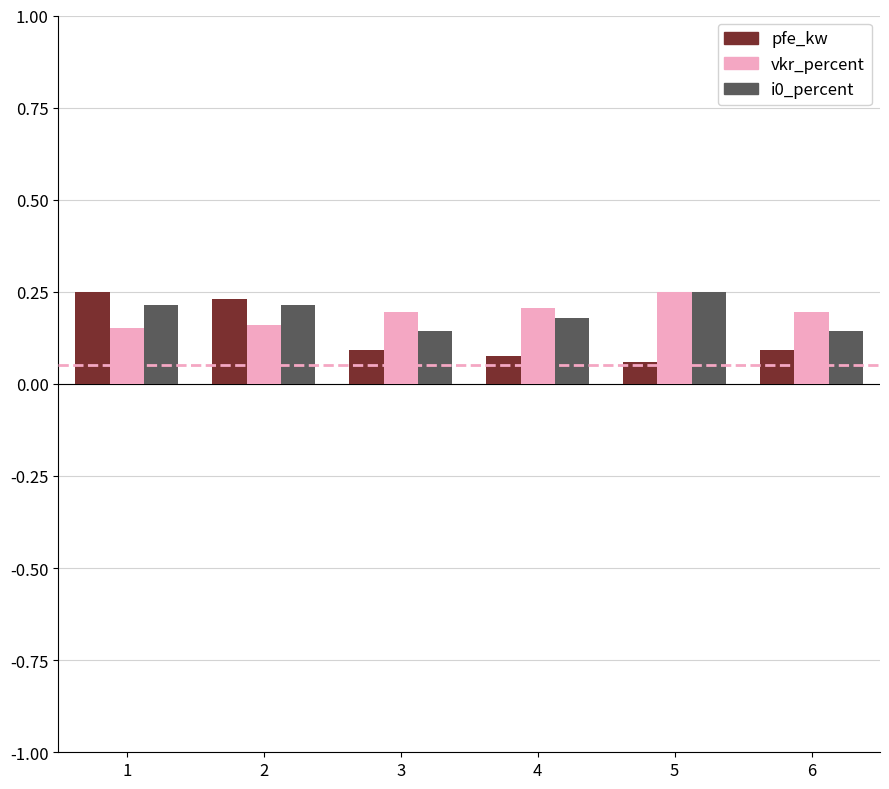

Is it true that i0_percent equals 0.4 at 1?

False